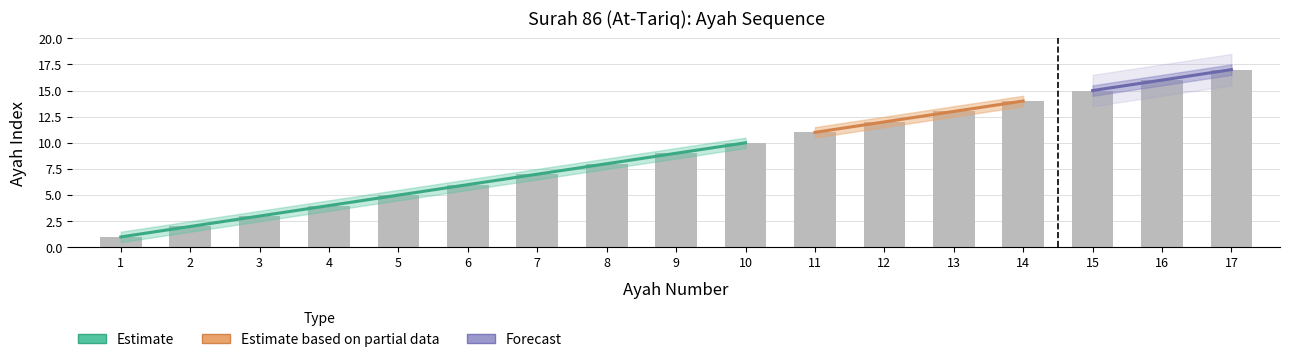

Is the value of ayah_lower at 17 greater than the value of ayah_upper at 11?

Yes